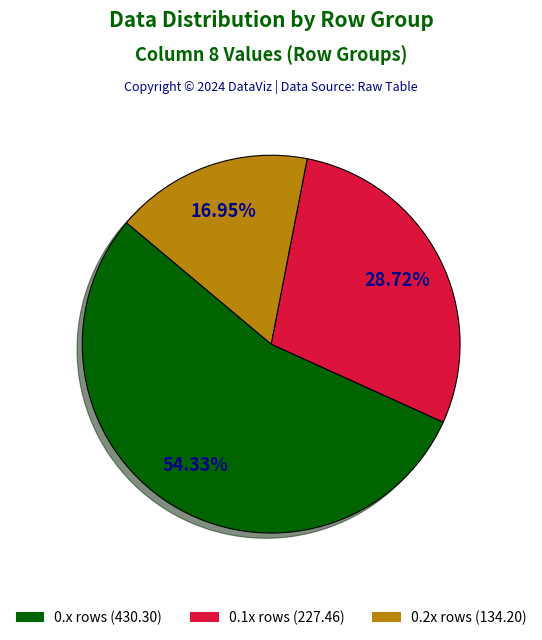

Does any single category account for the majority?

Yes